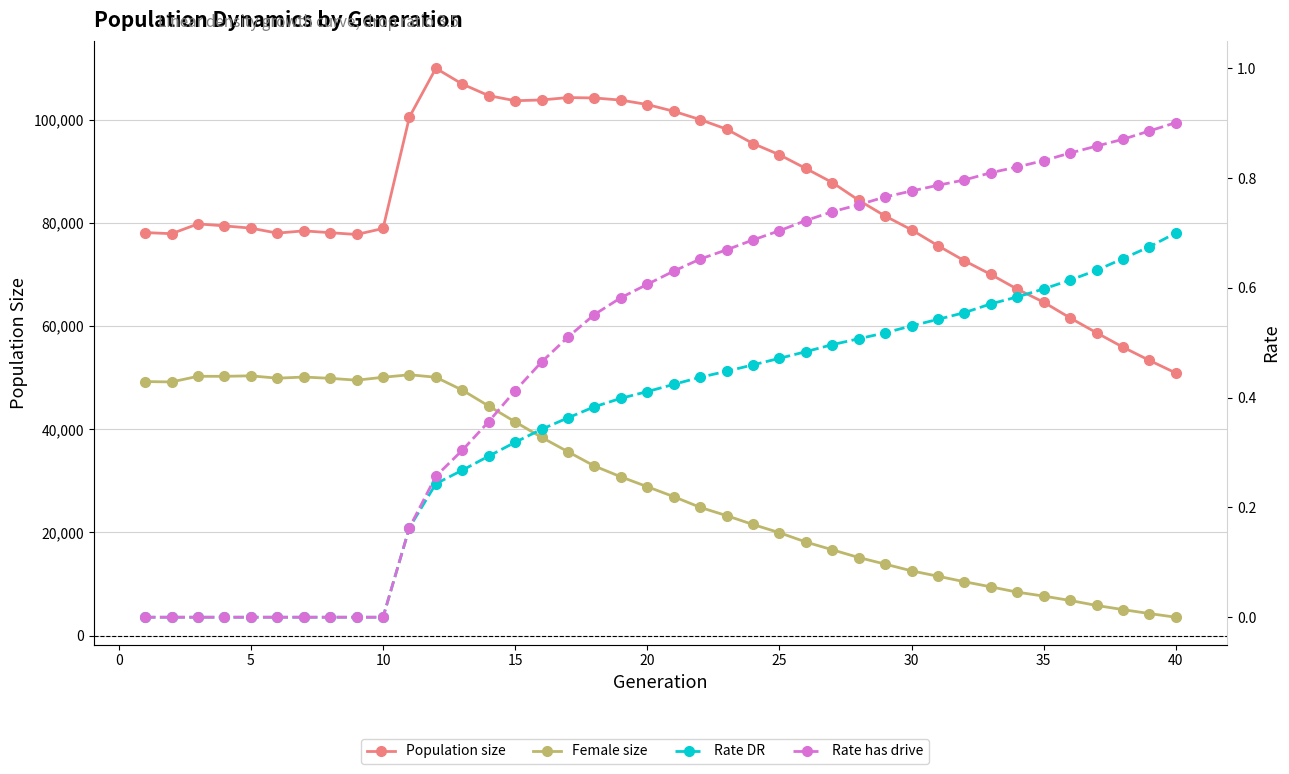

Reading left to right, extract all data points from this chart.

size: 78165.0	77950.0	79851.0	79459.0	79027.0	78058.0	78498.0	78142.0	77794.0	78962.0	100585.0	110032.0	106968.0	104725.0	103740.0	103888.0	104352.0	104277.0	103859.0	103005.0	101693.0	100080.0	98226.0	95441.0	93255.0	90599.0	87876.0	84440.0	81378.0	78698.0	75620.0	72698.0	70039.0	67192.0	64659.0	61615.0	58731.0	55941.0	53373.0	50924.0
female_size: 49263.0	49195.0	50290.0	50283.0	50380.0	49919.0	50143.0	49894.0	49533.0	50097.0	50586.0	50105.0	47607.0	44518.0	41451.0	38445.0	35650.0	32886.0	30789.0	28873.0	26946.0	24869.0	23263.0	21542.0	19953.0	18144.0	16638.0	15138.0	13859.0	12552.0	11508.0	10442.0	9448.0	8419.0	7656.0	6808.0	5840.0	5032.0	4269.0	3557.0
rate_dr: 0.0	0.0	0.0	0.0	0.0	0.0	0.0	0.0	0.0	0.0	0.2	0.2	0.3	0.3	0.3	0.3	0.4	0.4	0.4	0.4	0.4	0.4	0.4	0.5	0.5	0.5	0.5	0.5	0.5	0.5	0.5	0.6	0.6	0.6	0.6	0.6	0.6	0.7	0.7	0.7
rate_has_drive: 0.0	0.0	0.0	0.0	0.0	0.0	0.0	0.0	0.0	0.0	0.2	0.3	0.3	0.4	0.4	0.5	0.5	0.6	0.6	0.6	0.6	0.7	0.7	0.7	0.7	0.7	0.7	0.8	0.8	0.8	0.8	0.8	0.8	0.8	0.8	0.8	0.9	0.9	0.9	0.9